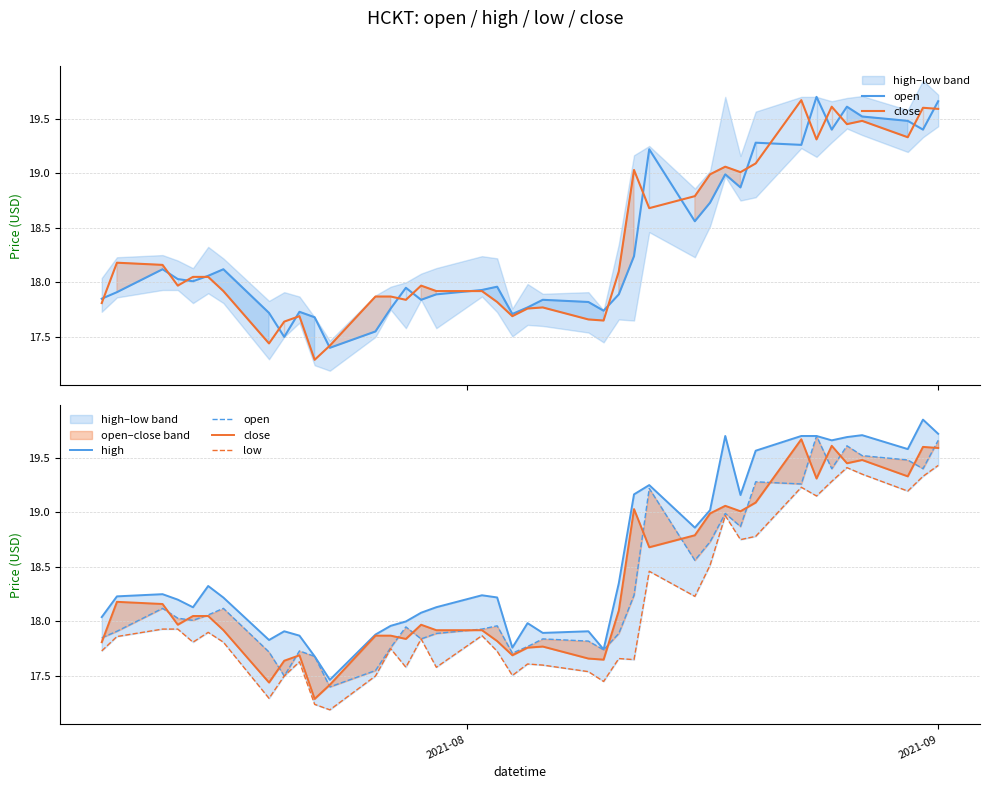

Reading left to right, what are all the values shown in this chart?

open: 17.9	17.9	18.1	18.0	18.0	18.1	18.1	17.7	17.5	17.7	17.7	17.4	17.6	17.8	17.9	17.8	17.9	17.9	18.0	17.7	17.8	17.8	17.8	17.7	17.9	18.2	19.2	18.6	18.7	19.0	18.9	19.3	19.3	19.7	19.4	19.6	19.5	19.5	19.4	19.7
close: 17.8	18.2	18.2	18.0	18.1	18.1	17.9	17.4	17.6	17.7	17.3	17.4	17.9	17.9	17.8	18.0	17.9	17.9	17.8	17.7	17.8	17.8	17.7	17.6	18.1	19.0	18.7	18.8	19.0	19.1	19.0	19.1	19.7	19.3	19.6	19.4	19.5	19.3	19.6	19.6
high: 18.0	18.2	18.2	18.2	18.1	18.3	18.2	17.8	17.9	17.9	17.7	17.5	17.9	18.0	18.0	18.1	18.1	18.2	18.2	17.8	18.0	17.9	17.9	17.7	18.4	19.2	19.2	18.9	19.0	19.7	19.2	19.6	19.7	19.7	19.7	19.7	19.7	19.6	19.9	19.7
low: 17.7	17.9	17.9	17.9	17.8	17.9	17.8	17.3	17.5	17.6	17.2	17.2	17.5	17.8	17.6	17.8	17.6	17.9	17.7	17.5	17.6	17.6	17.5	17.4	17.7	17.7	18.5	18.2	18.5	19.0	18.8	18.8	19.2	19.1	19.3	19.4	19.4	19.2	19.3	19.4